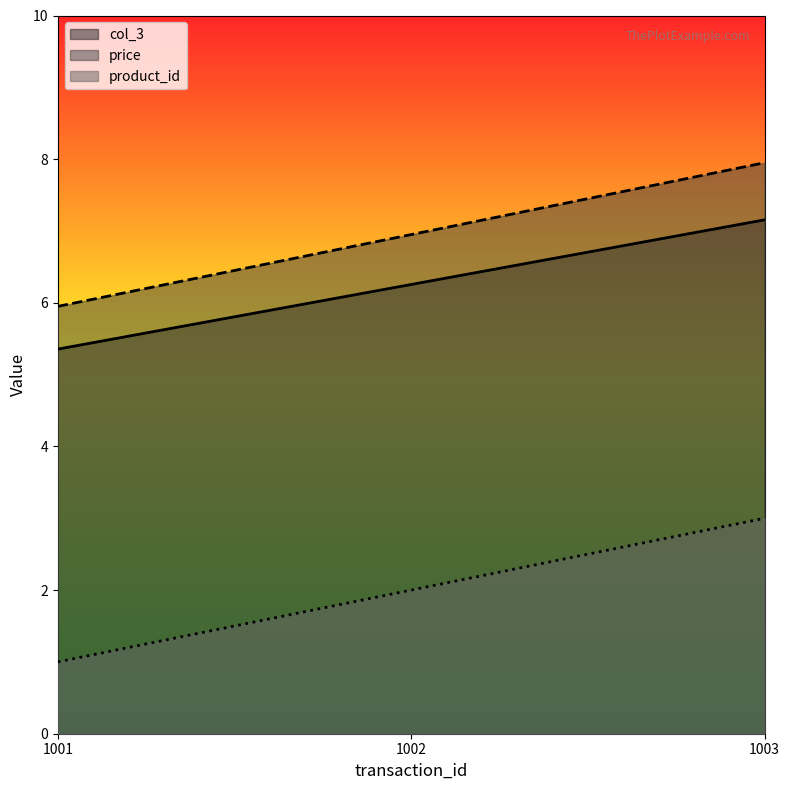

At which label does price reach its minimum?

1001